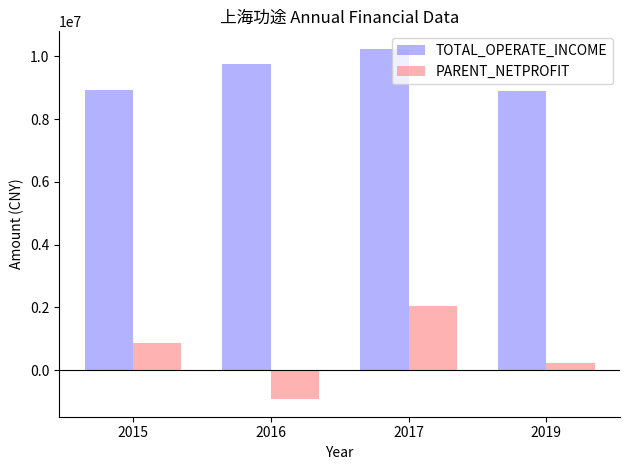

What is the value of the PARENT_NETPROFIT bar at the 1st from the left?

859205.3